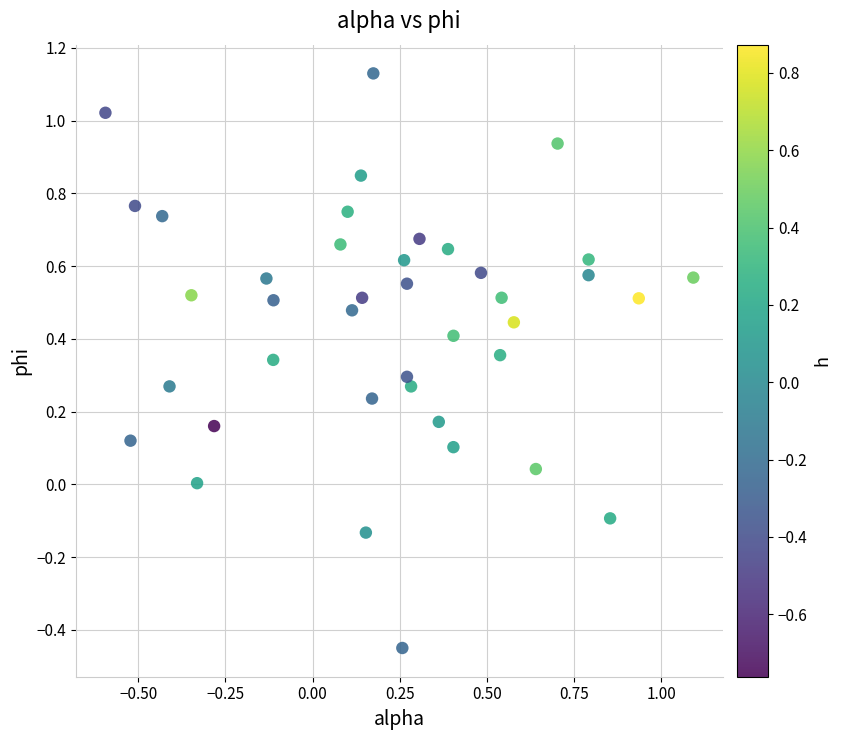

What is the range of X values (max minus min)?

1.7